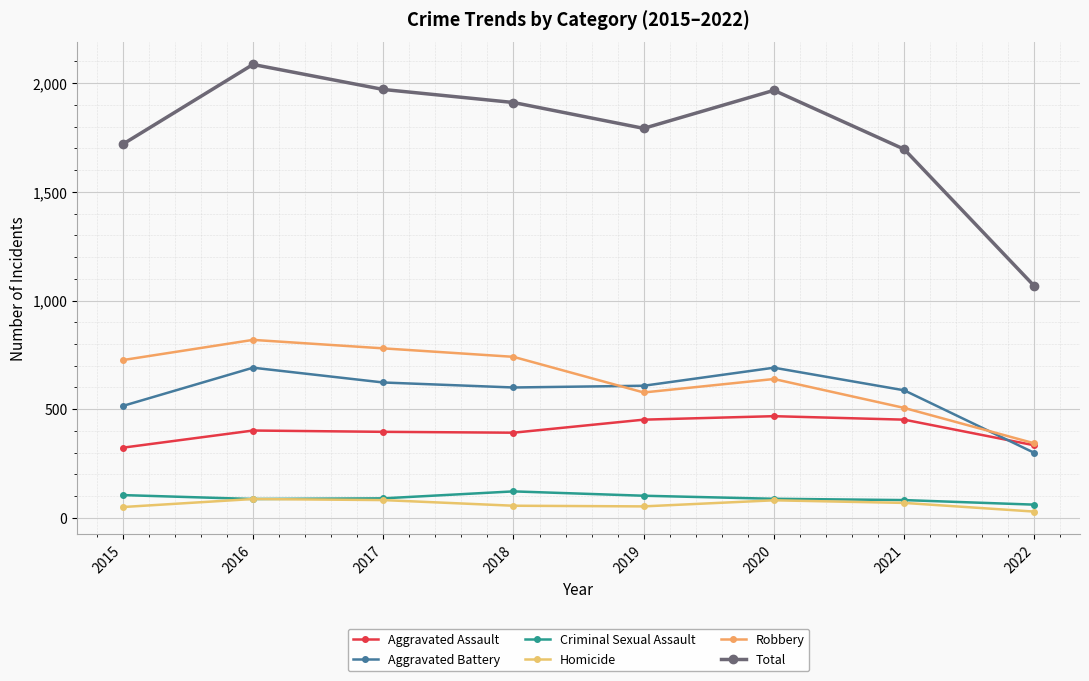

Does the chart have visible grid lines?

Yes